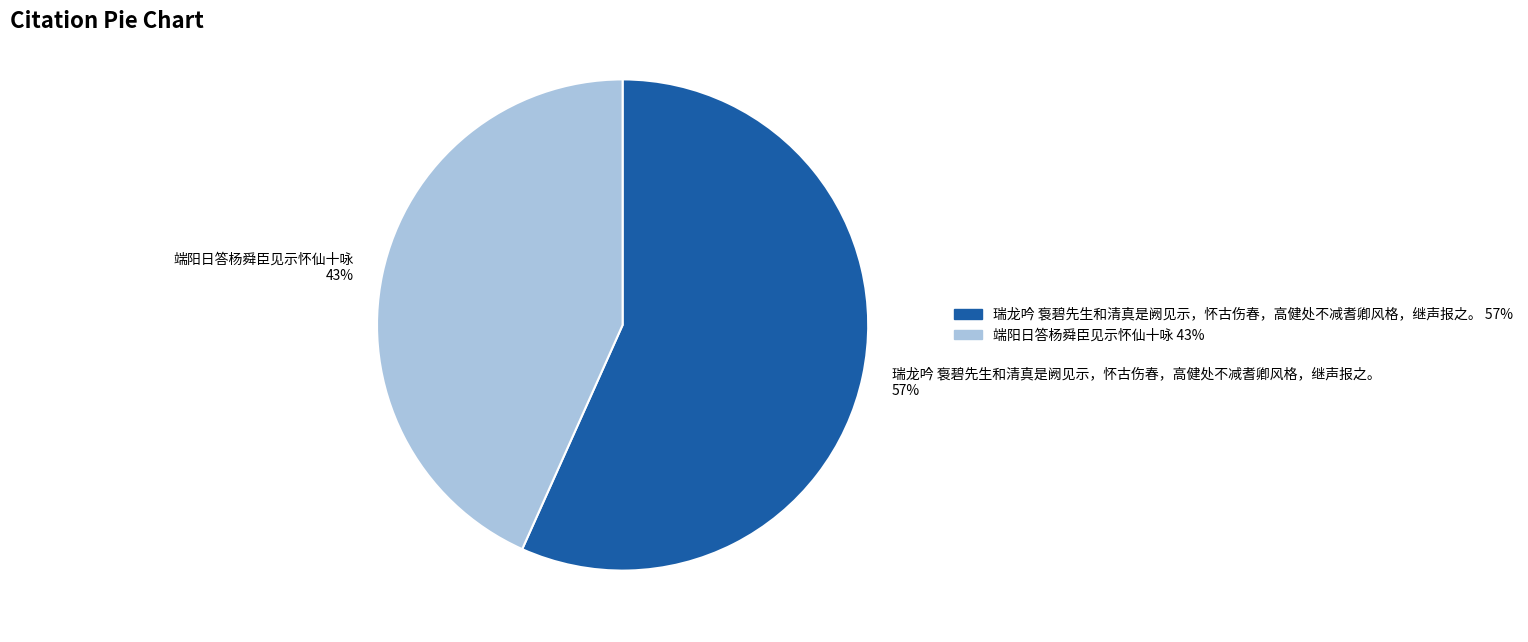

Does 瑞龙吟 袌碧先生和清真是阙见示，怀古伤春，高健处不减耆卿风格，继声报之。 represent more than half of the total?

Yes